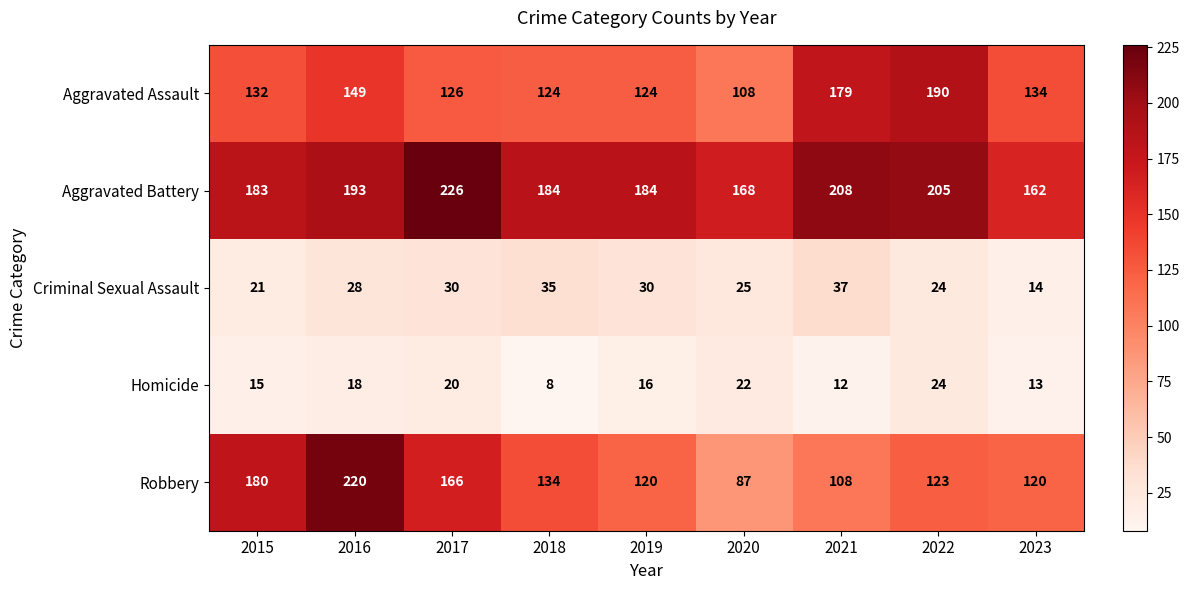

What is the average value of the Robbery series?

140